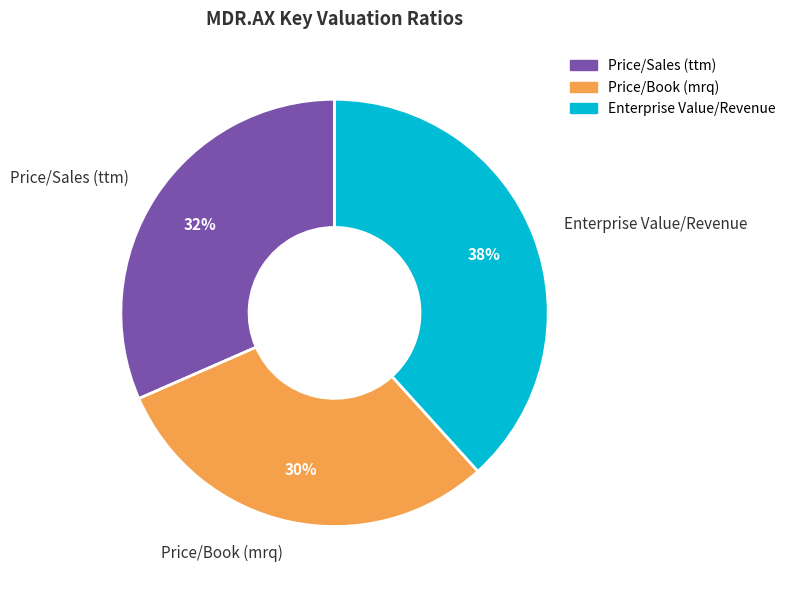

Combined, do Price/Sales (ttm) and Price/Book (mrq) account for over 50%?

Yes